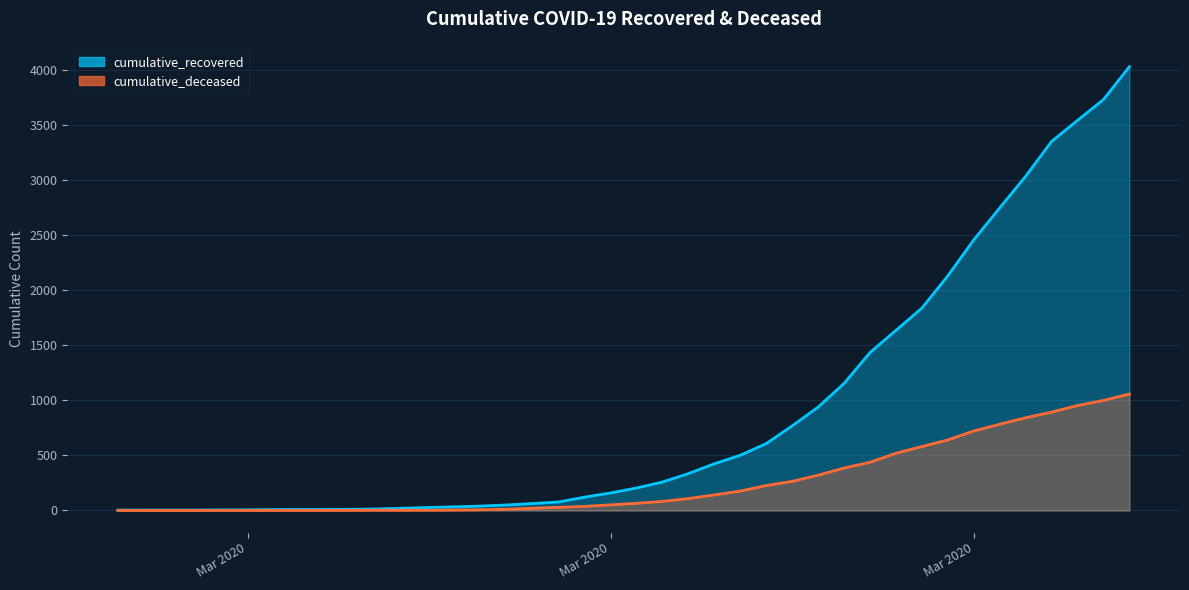

Rank the series by their maximum value, from lowest to highest.

cumulative_deceased, cumulative_recovered